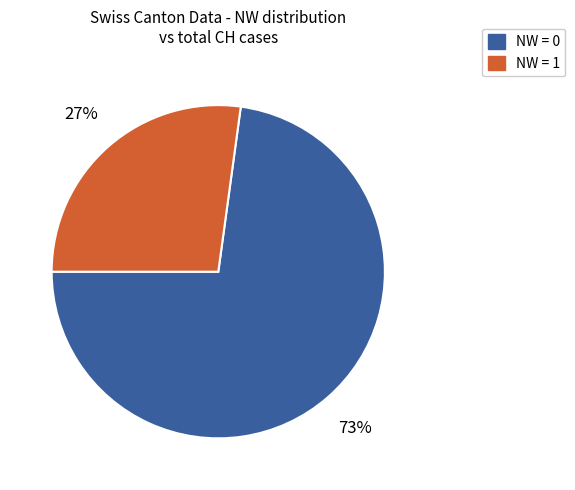

To the nearest percent, what is the average slice percentage?

50%